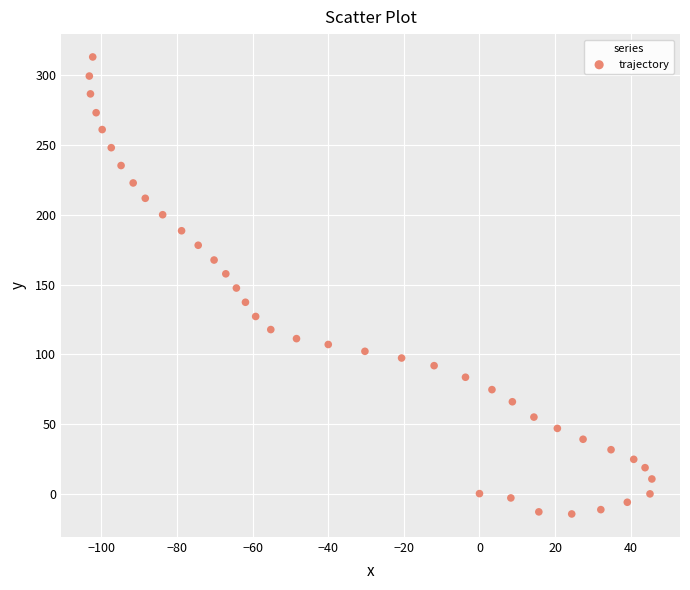

What is the range of Y values (max minus min)?

327.9